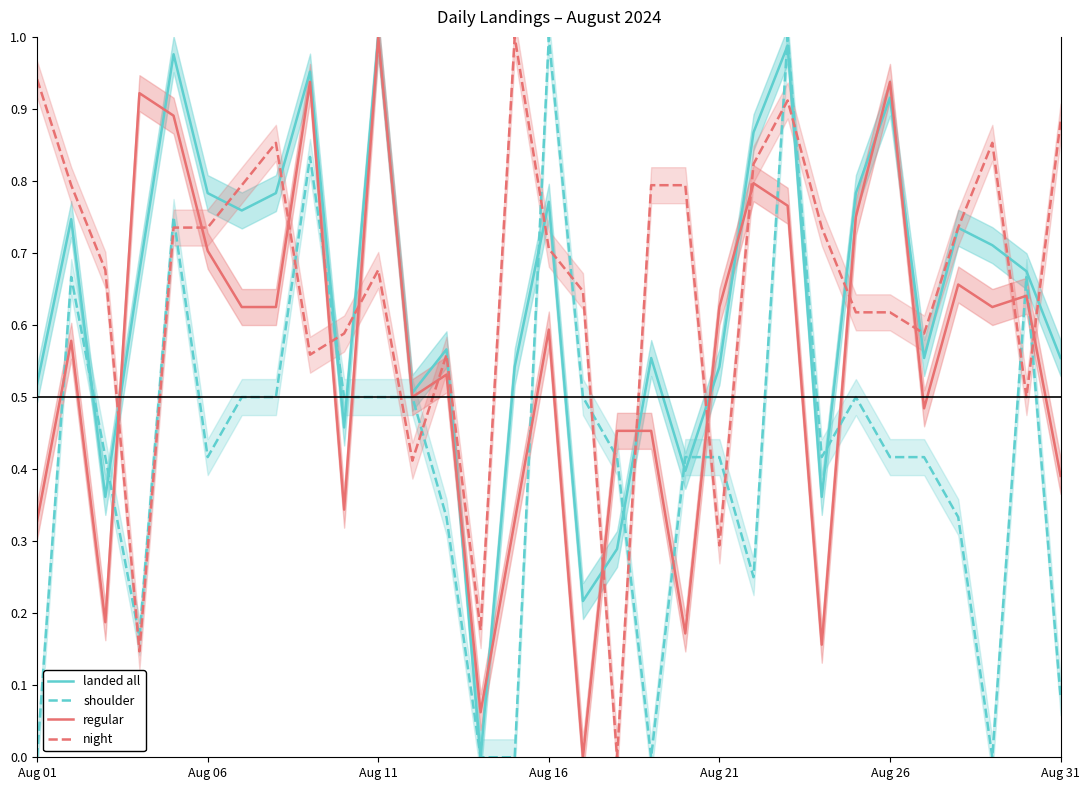

What position from the left is 9?

10